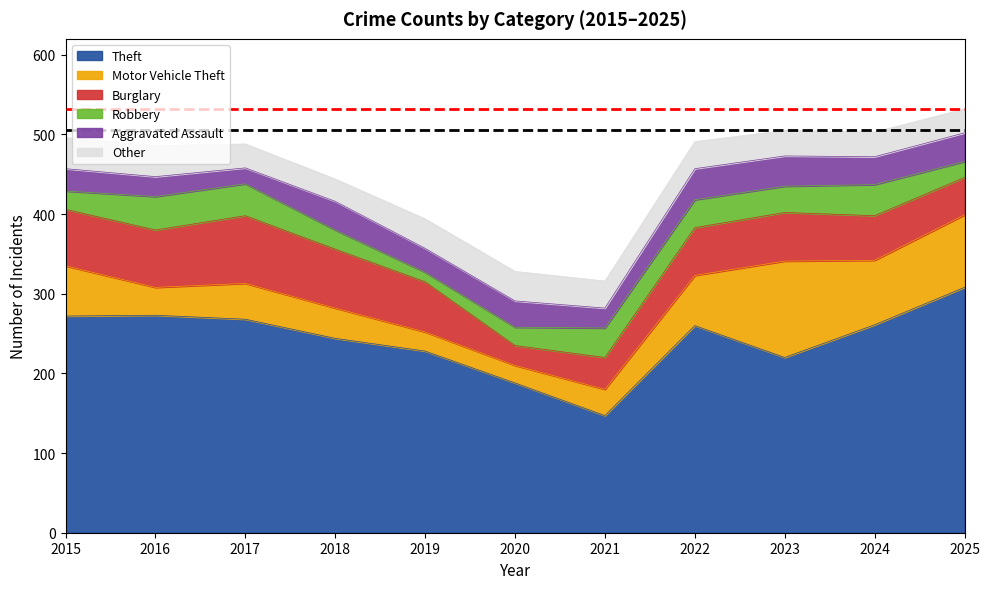

What is the difference between the highest and lowest values at 2021?

122